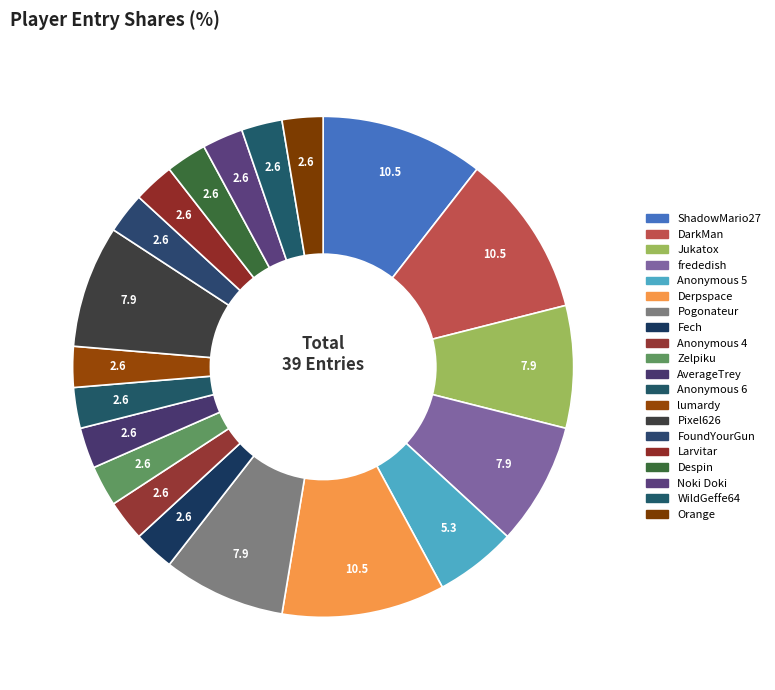

Is there a majority slice in this chart?

No